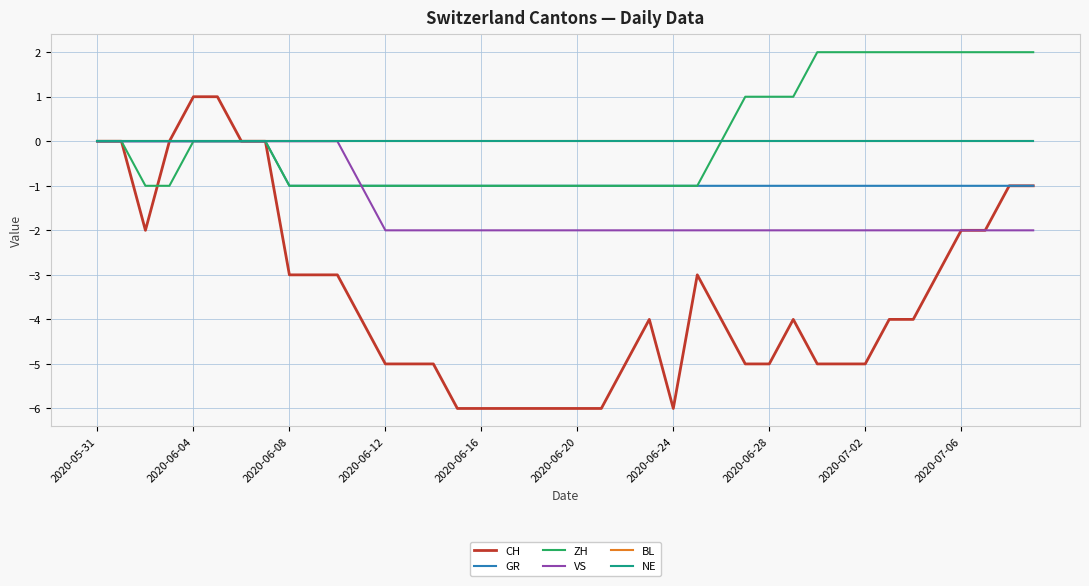

Does the chart have visible grid lines?

Yes